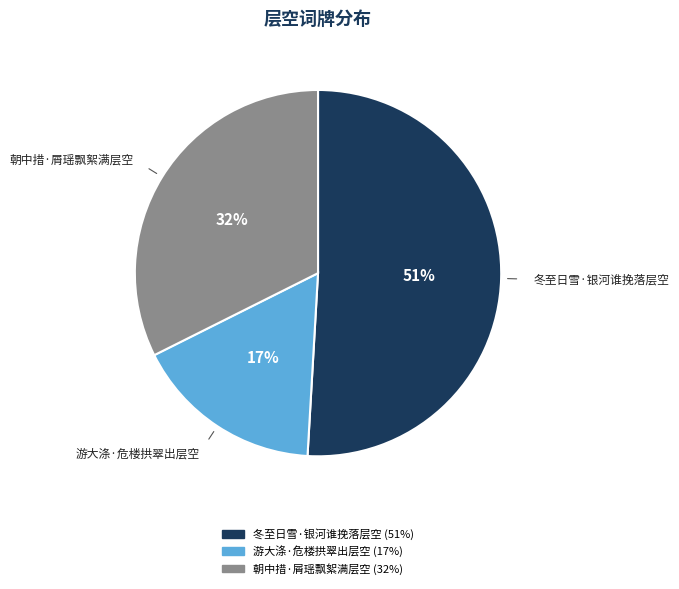

Approximately how many times larger is the value at 游大涤·危楼拱翠出层空 compared to 冬至日雪·银河谁挽落层空?

0.3